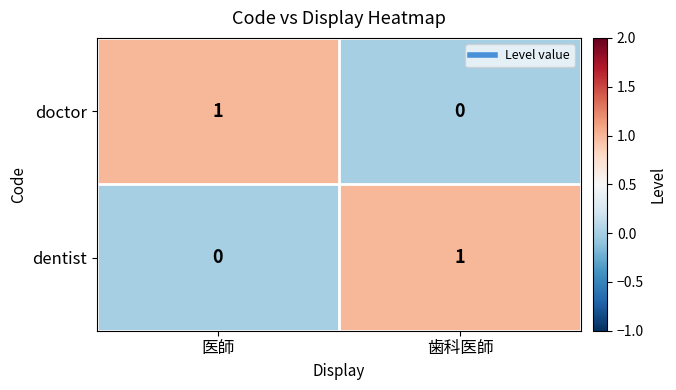

The value of dentist at 歯科医師 is 2. True or false?

False